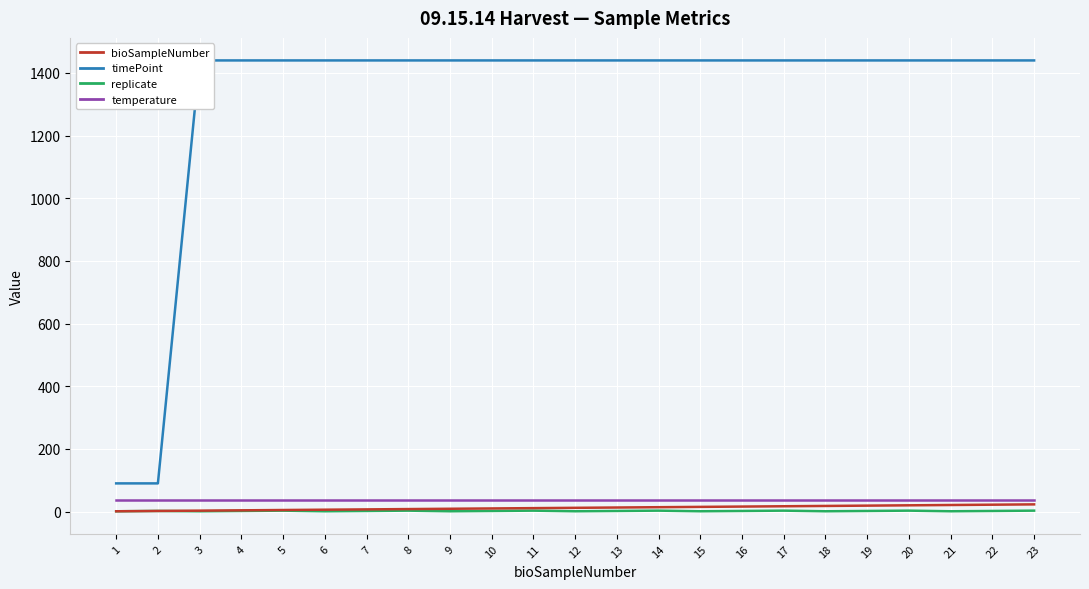

How many data points does each series have?

23